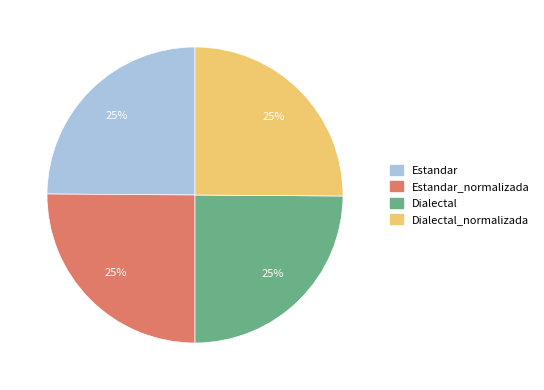

Does any single category account for the majority?

No